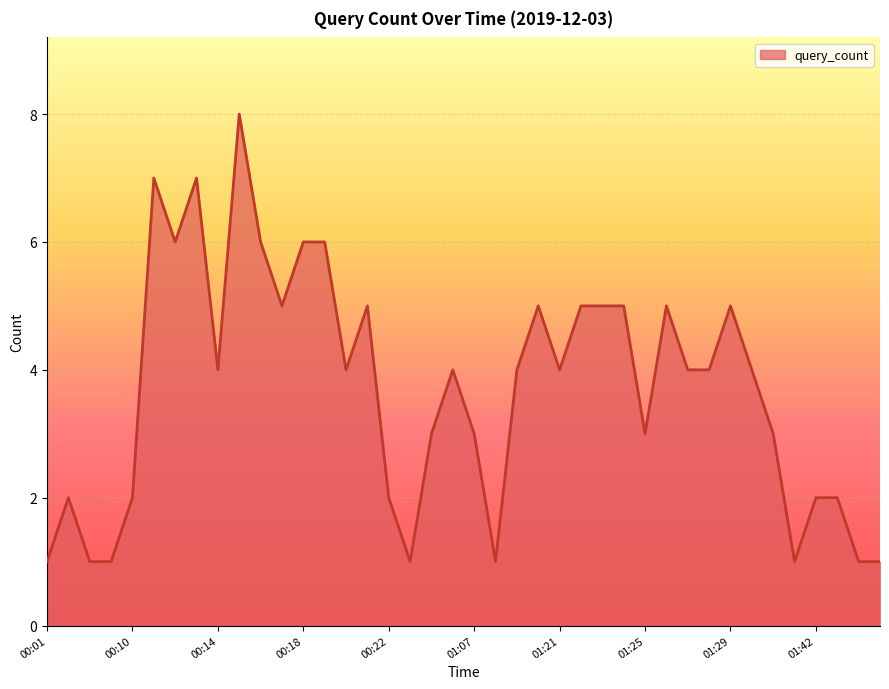

Reading left to right, extract all data points from this chart.

1	2	1	1	2	7	6	7	4	8	6	5	6	6	4	5	2	1	3	4	3	1	4	5	4	5	5	5	3	5	4	4	5	4	3	1	2	2	1	1